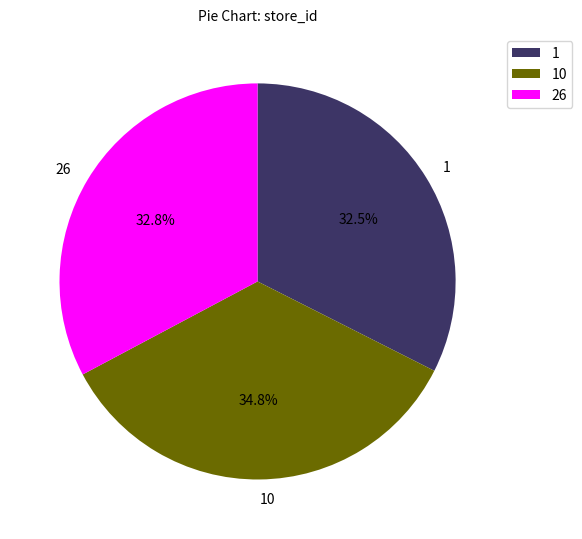

Count the number of slices in the pie.

3